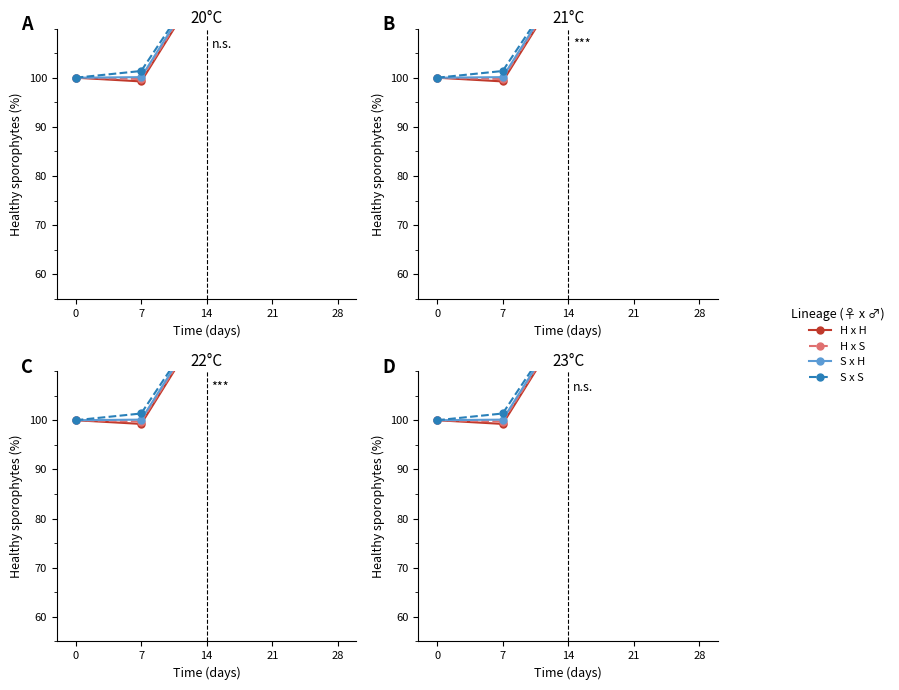

How many data points in S x H are above 121?

3